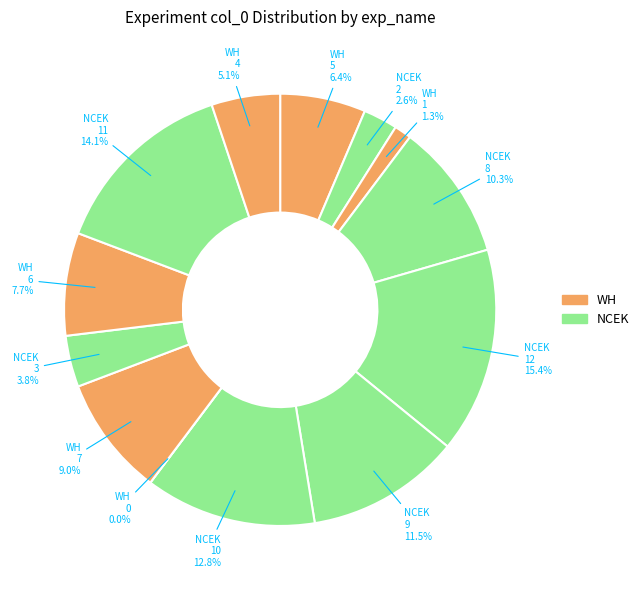

The NCEK slice represents 15% of the pie. True or false?

True